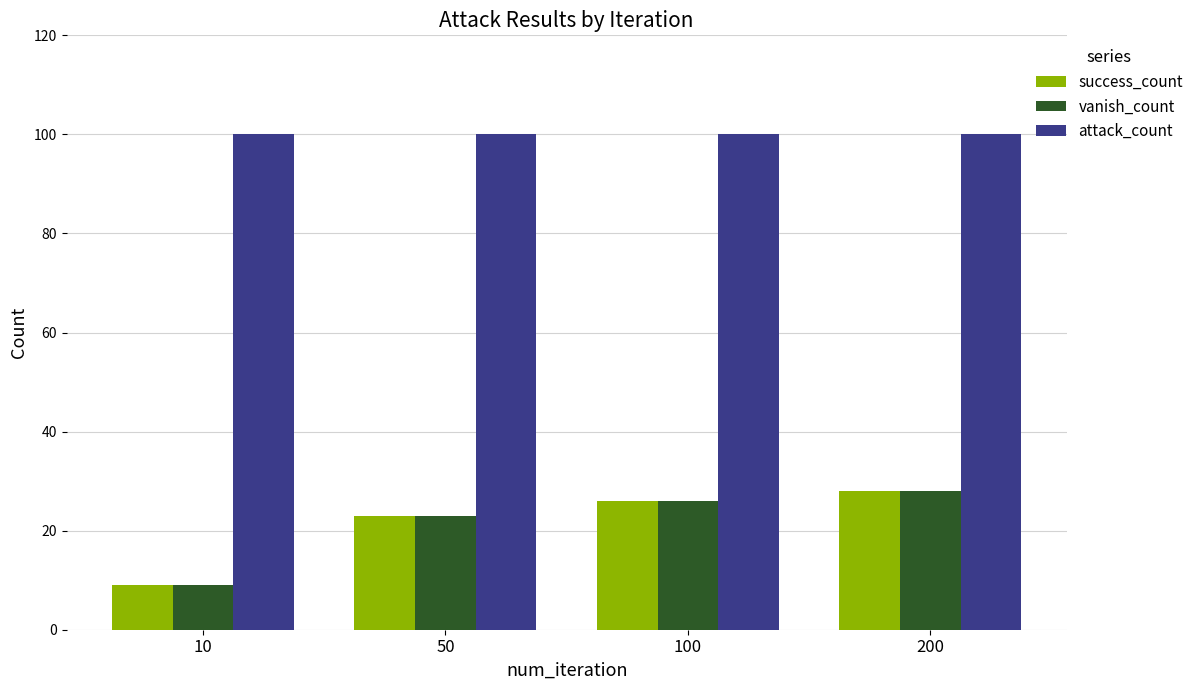

Which label corresponds to the smallest value in the chart?

10